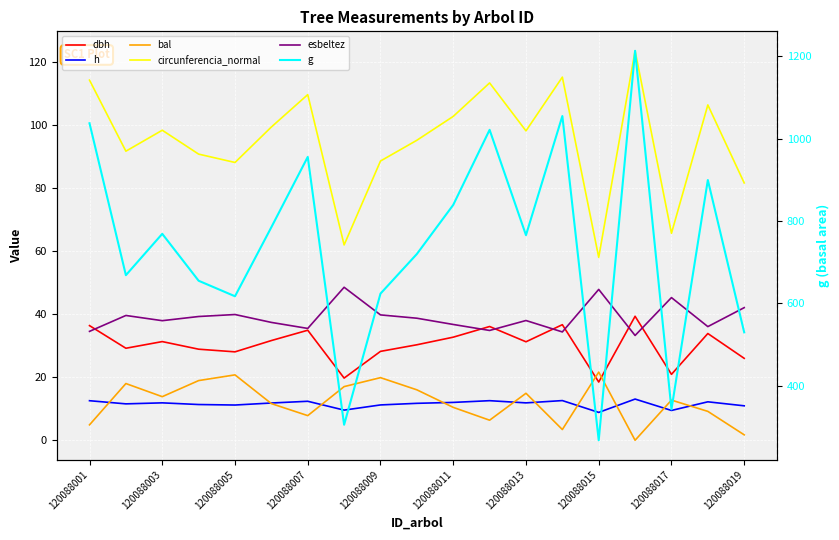

Reading left to right, extract all data points from this chart.

dbh: 36.3	29.2	31.3	28.9	28.0	31.6	34.9	19.7	28.2	30.3	32.7	36.1	31.2	36.6	18.5	39.3	20.9	33.8	26.0
h: 12.5	11.5	11.9	11.3	11.2	11.8	12.4	9.6	11.2	11.7	12.0	12.6	11.8	12.6	8.8	13.1	9.4	12.2	10.9
bal: 4.9	18.0	13.8	18.9	20.7	11.6	7.8	17.0	19.9	16.0	10.4	6.4	14.9	3.4	21.6	0.0	12.7	9.2	1.7
circunferencia_normal: 114.2	91.6	98.3	90.7	88.1	99.3	109.6	61.9	88.5	95.1	102.7	113.3	98.1	115.1	58.0	123.5	65.6	106.3	81.6
esbeltez: 34.5	39.6	37.9	39.2	39.9	37.4	35.5	48.5	39.7	38.7	36.7	34.8	38.0	34.3	47.8	33.2	45.2	36.0	42.0
g: 1037.1	668.3	768.7	654.8	617.1	784.9	955.4	305.1	623.5	719.7	838.9	1021.2	765.5	1054.7	267.5	1213.0	342.6	899.3	529.5